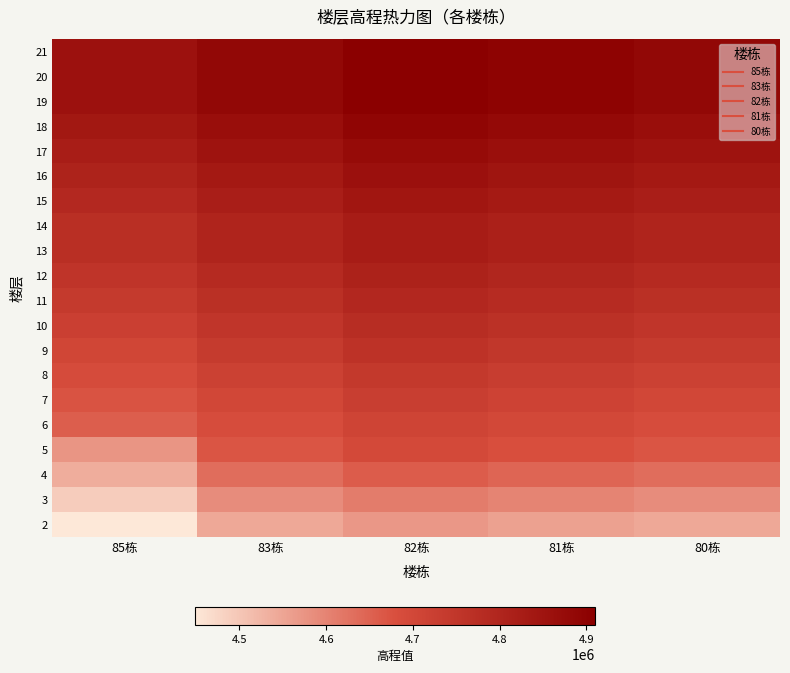

Reading left to right, transcribe all the data shown in this chart.

21: 85栋=4855860	83栋=4885021	82栋=4909882	81栋=4897400	80栋=4885021
20: 85栋=4855860	83栋=4885021	82栋=4909882	81栋=4897400	80栋=4885021
19: 85栋=4855860	83栋=4885021	82栋=4909882	81栋=4897400	80栋=4885021
18: 85栋=4839244	83栋=4868447	82栋=4893308	81栋=4880784	80栋=4868447
17: 85栋=4822628	83栋=4851873	82栋=4876734	81栋=4864168	80栋=4851873
16: 85栋=4806012	83栋=4835299	82栋=4860160	81栋=4847552	80栋=4835299
15: 85栋=4789396	83栋=4818725	82栋=4843586	81栋=4830936	80栋=4818725
14: 85栋=4772780	83栋=4802151	82栋=4827012	81栋=4814320	80栋=4802151
13: 85栋=4772780	83栋=4802151	82栋=4827012	81栋=4814320	80栋=4802151
12: 85栋=4756164	83栋=4785577	82栋=4810438	81栋=4797704	80栋=4785577
11: 85栋=4739548	83栋=4769003	82栋=4793864	81栋=4781088	80栋=4769003
10: 85栋=4722932	83栋=4752429	82栋=4777290	81栋=4764472	80栋=4752429
9: 85栋=4706316	83栋=4735855	82栋=4760716	81栋=4747856	80栋=4735855
8: 85栋=4689700	83栋=4719281	82栋=4744142	81栋=4731240	80栋=4719281
7: 85栋=4673084	83栋=4702707	82栋=4727568	81栋=4714624	80栋=4702707
6: 85栋=4656458	83栋=4686133	82栋=4710994	81栋=4698008	80栋=4686133
5: 85栋=4573388	83栋=4669559	82栋=4694420	81栋=4681392	80栋=4669559
4: 85栋=4537848	83栋=4634267	82栋=4659161	81栋=4645995	80栋=4634267
3: 85栋=4490308	83栋=4586689	82栋=4611550	81栋=4598312	80栋=4586689
2: 85栋=4448766	83栋=4545254	82栋=4570115	81栋=4556772	80栋=4545254